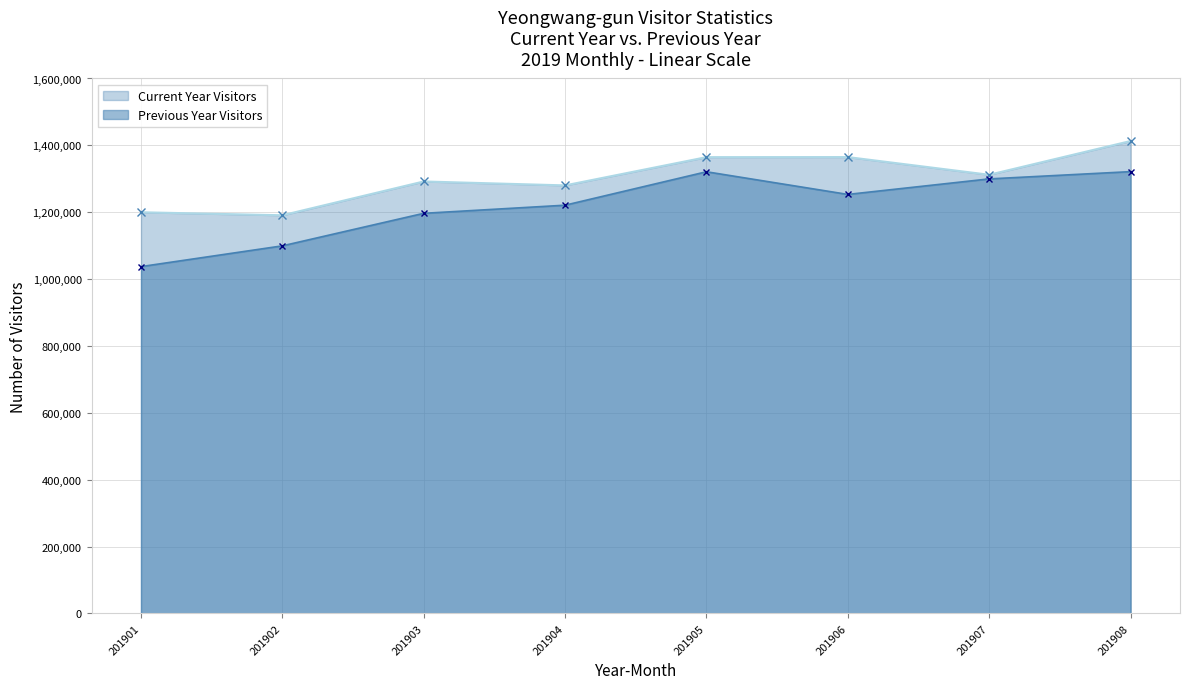

Which series changed the most between 201902 and 201903?

Current Year Visitors